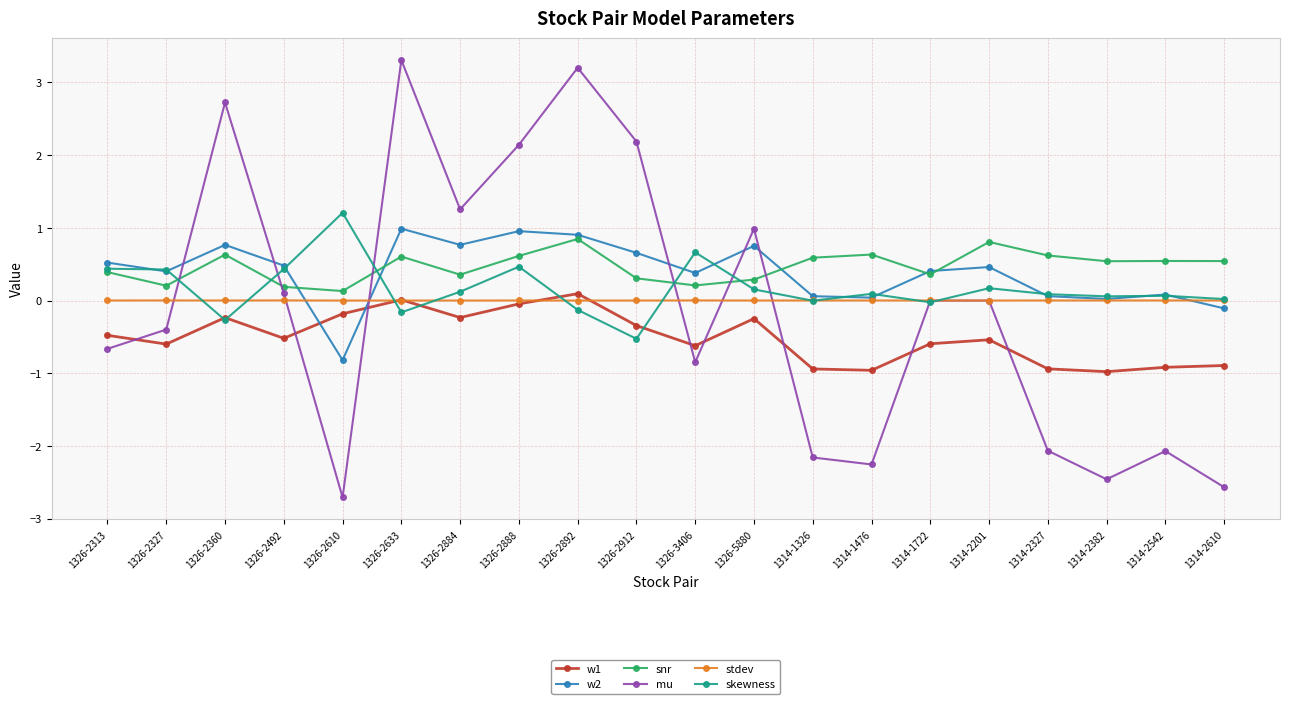

Is the value of skewness at 1326-5880 greater than the value of w2 at 1326-2888?

No